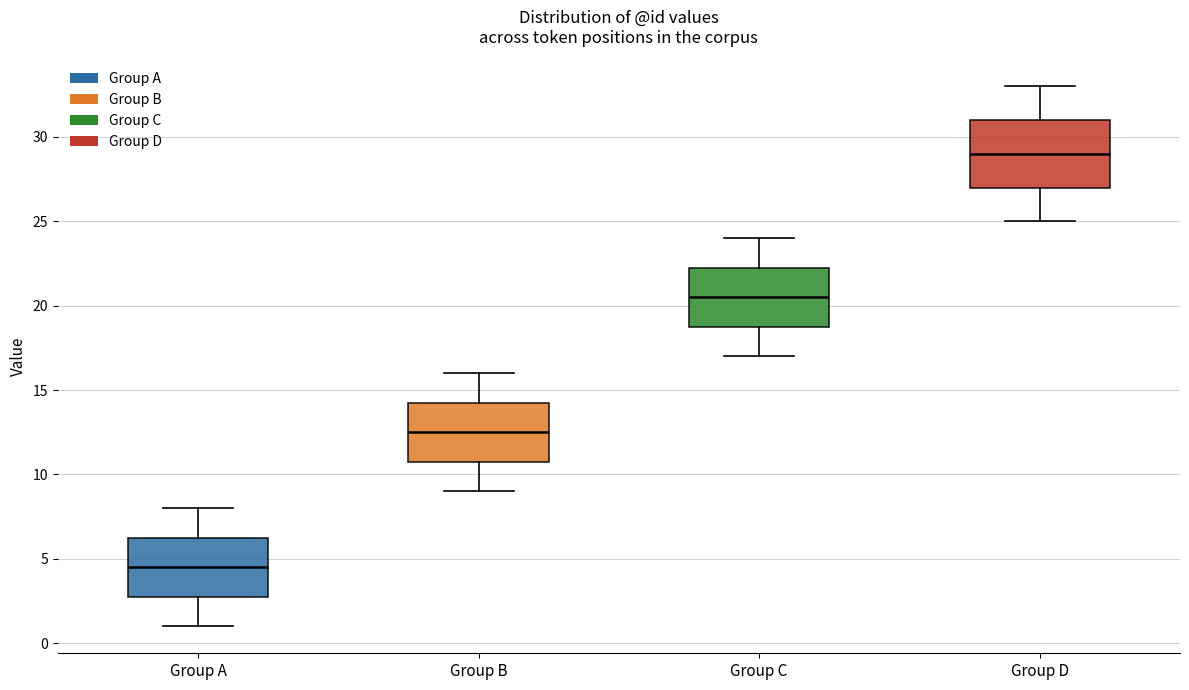

Which box's median line is the lowest?

Group A